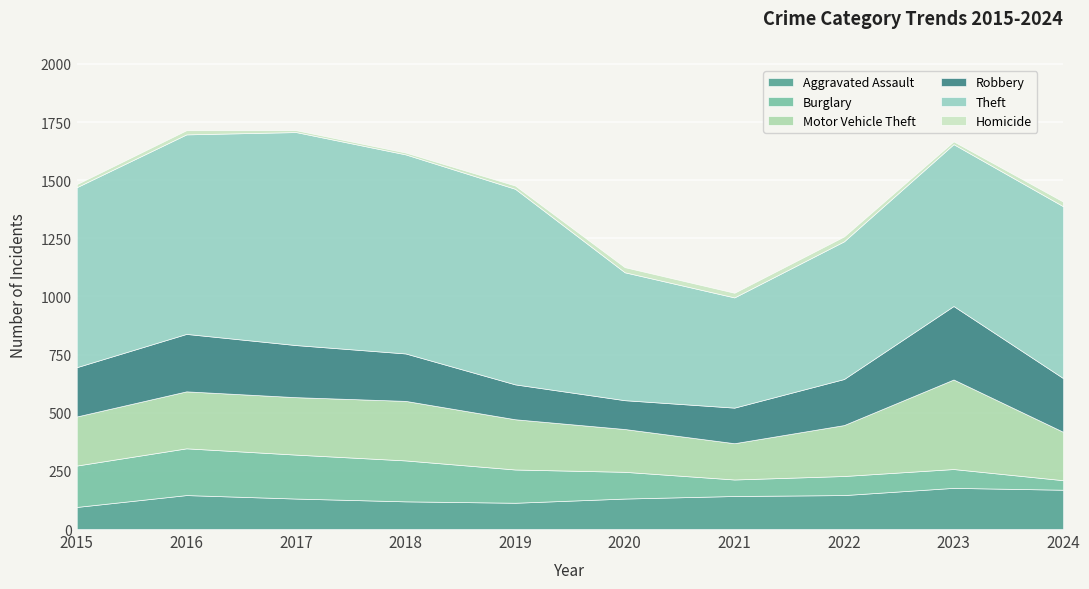

The value of Robbery at 2018 is 204. True or false?

True